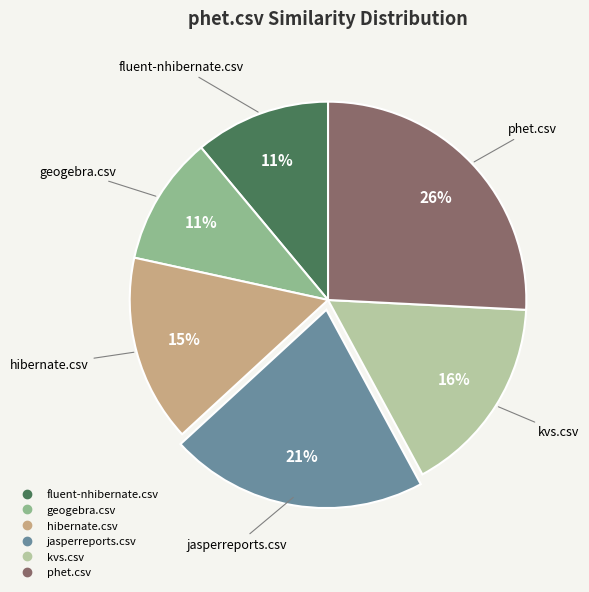

To the nearest percent, what is the average slice percentage?

17%